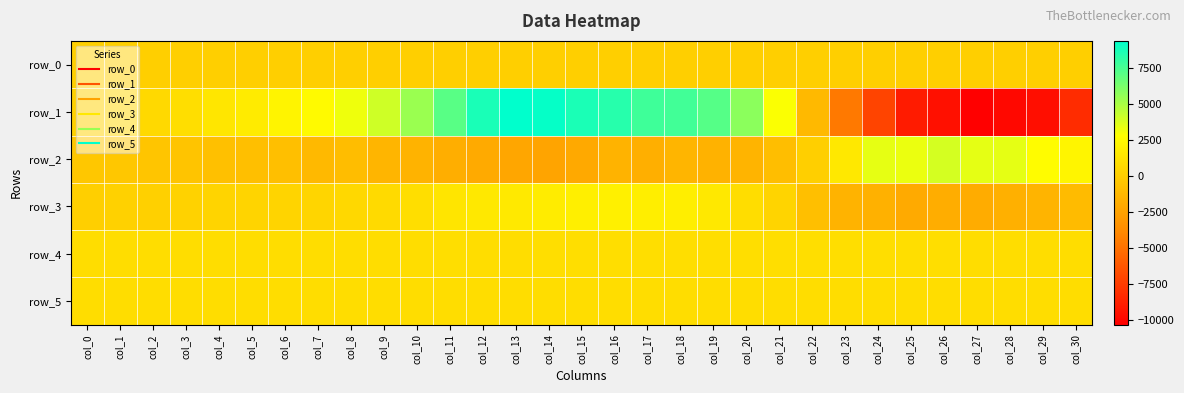

How many data points in row_0 are above 90?

17